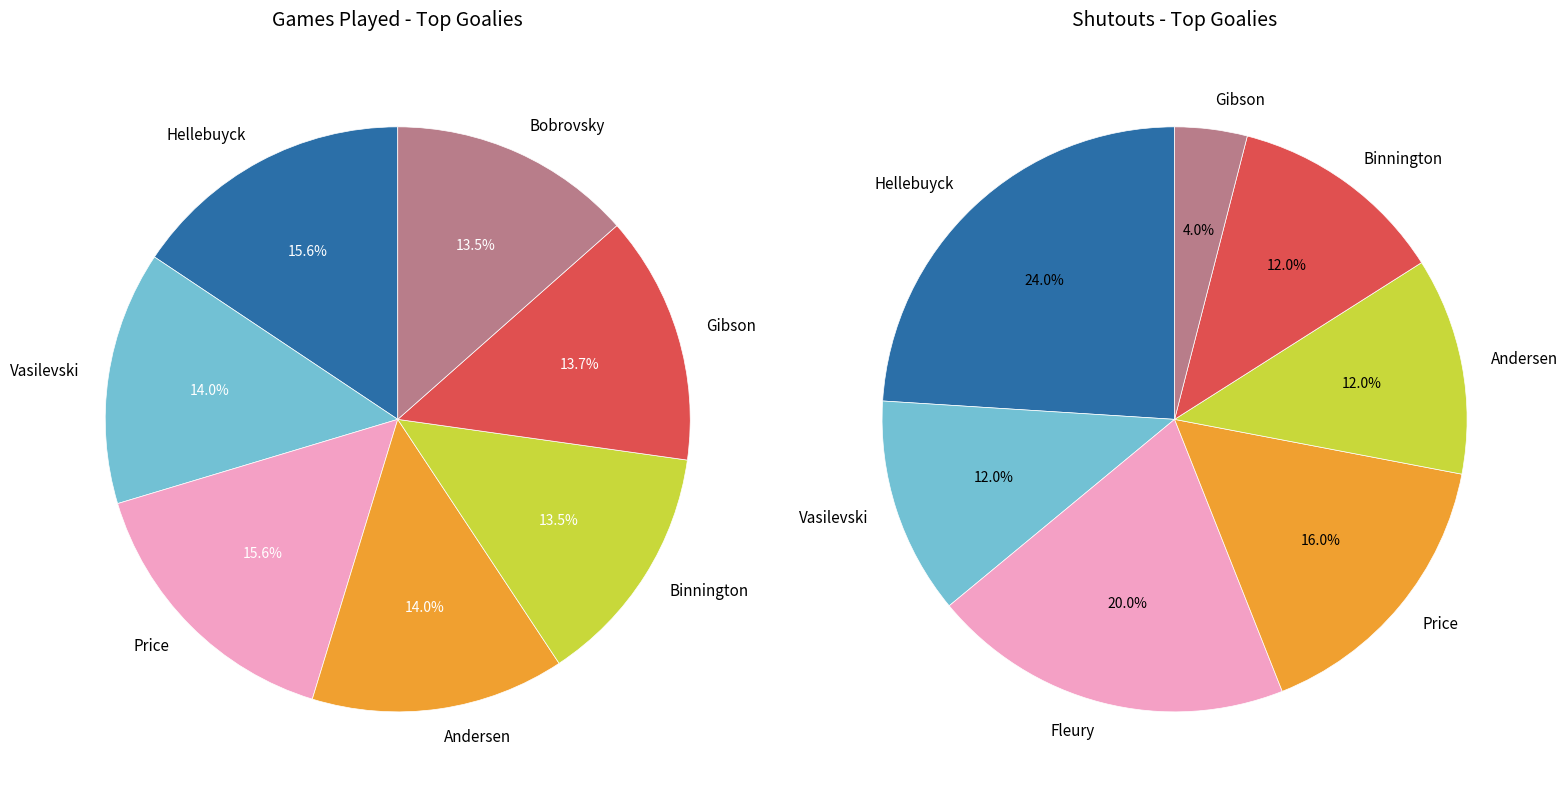

Is there any slice that represents more than half of the pie?

No